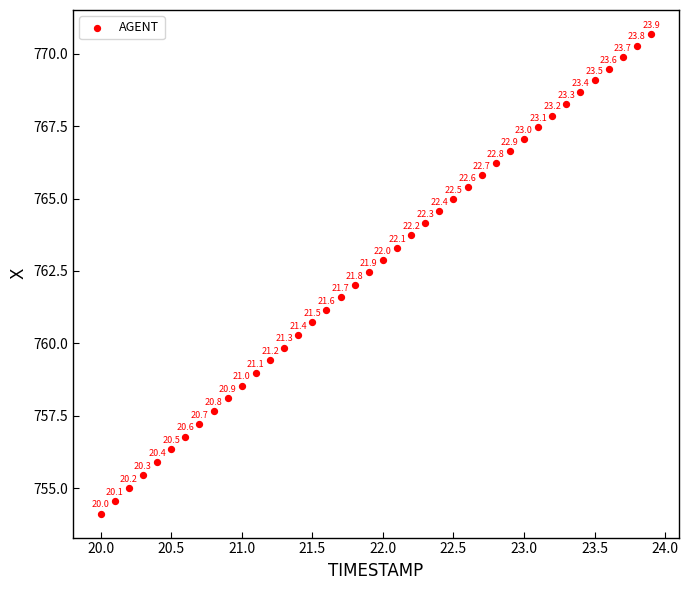

What is the range of Y values (max minus min)?

16.6